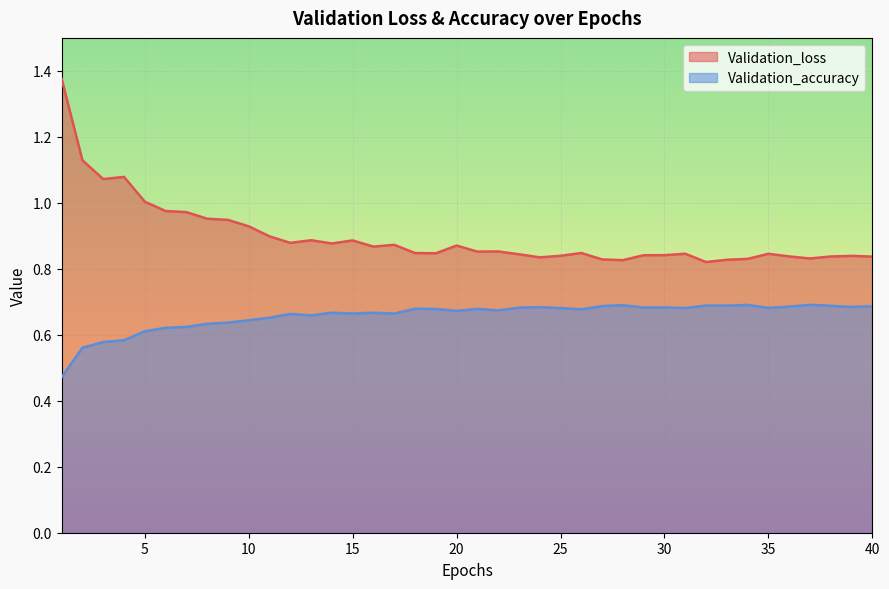

What are all the series names shown in the legend?

Validation_loss, Validation_accuracy